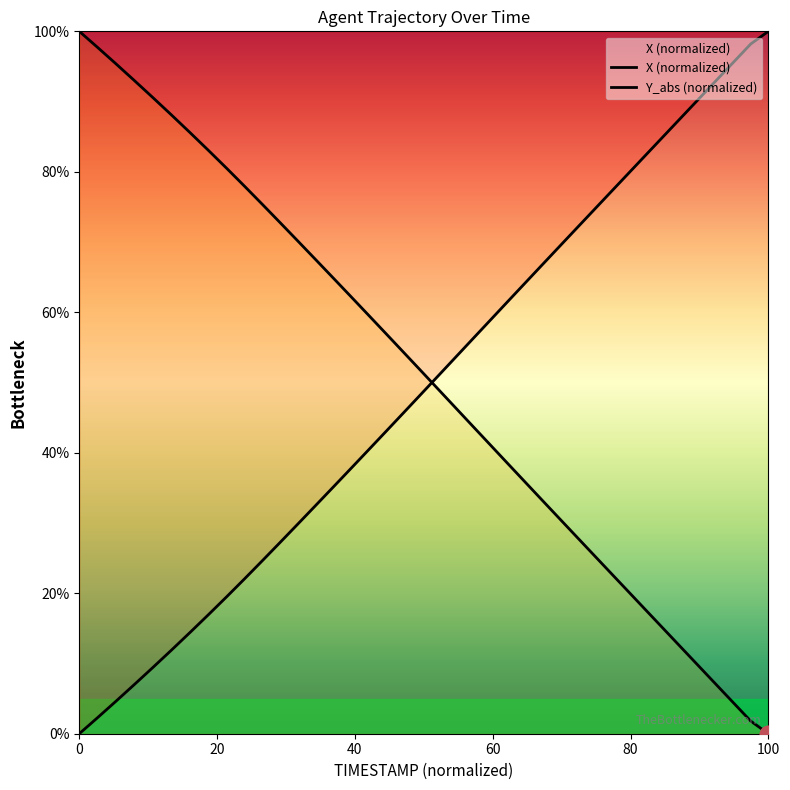

What is the difference between the second highest and minimum values in the X series?

98.2